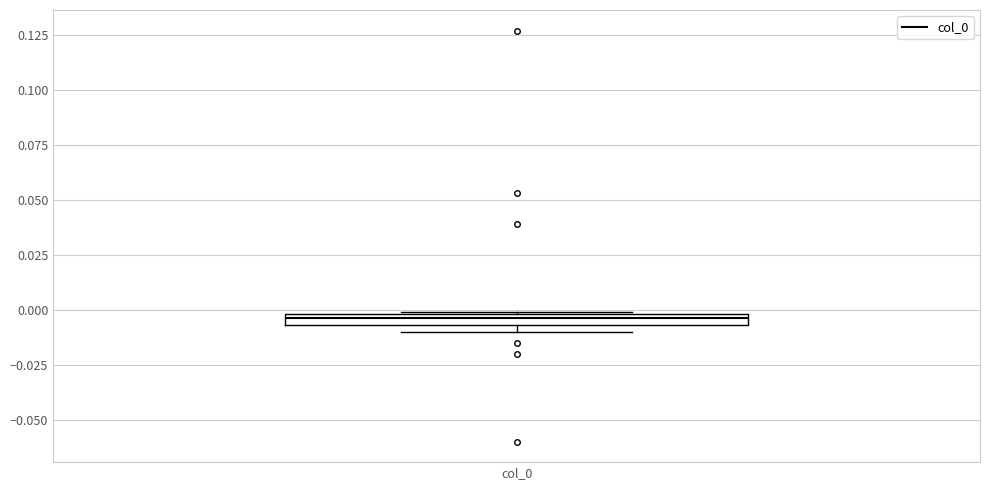

Where is the lower edge of the box for col_0 on the y-axis? The values are not printed on the chart, so give them approximately, as read against the axis.

-0.005